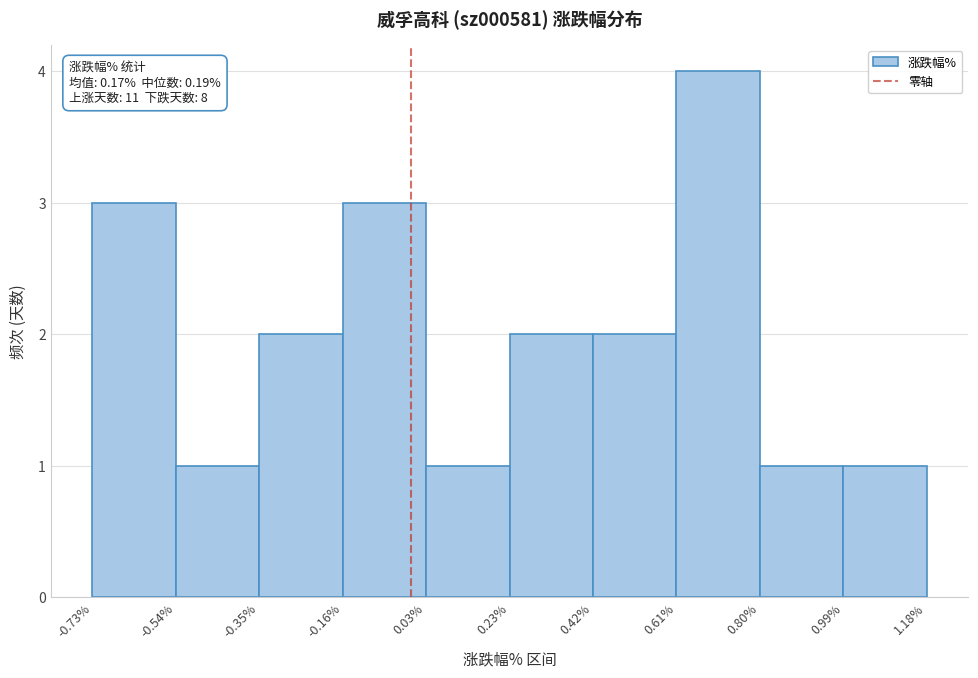

Which range on the x-axis has the tallest bar?

0.61% to 0.80%